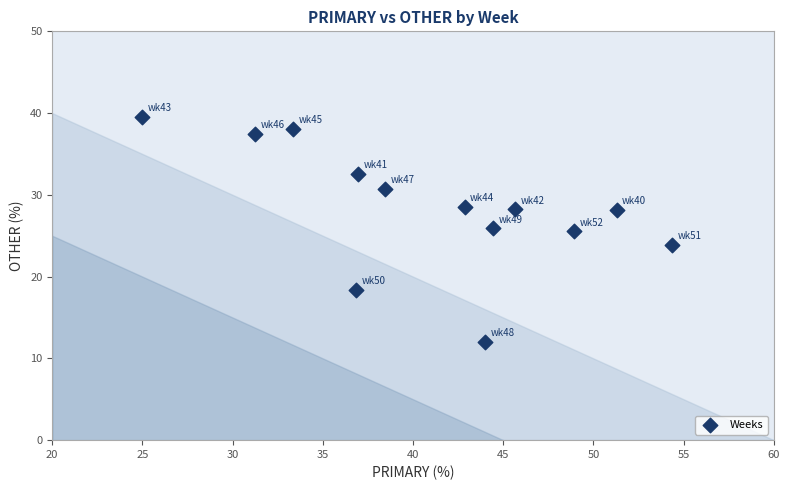

What is the range of X values (max minus min)?

29.3